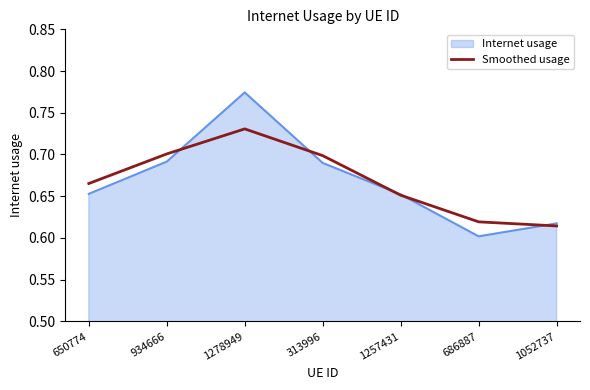

Which category has the lowest value across all series?

686887